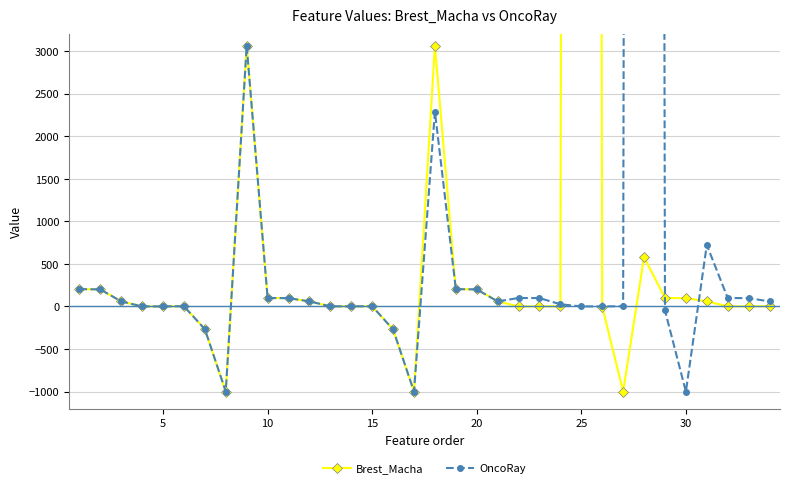

What is the maximum value shown in the chart?

125256.0